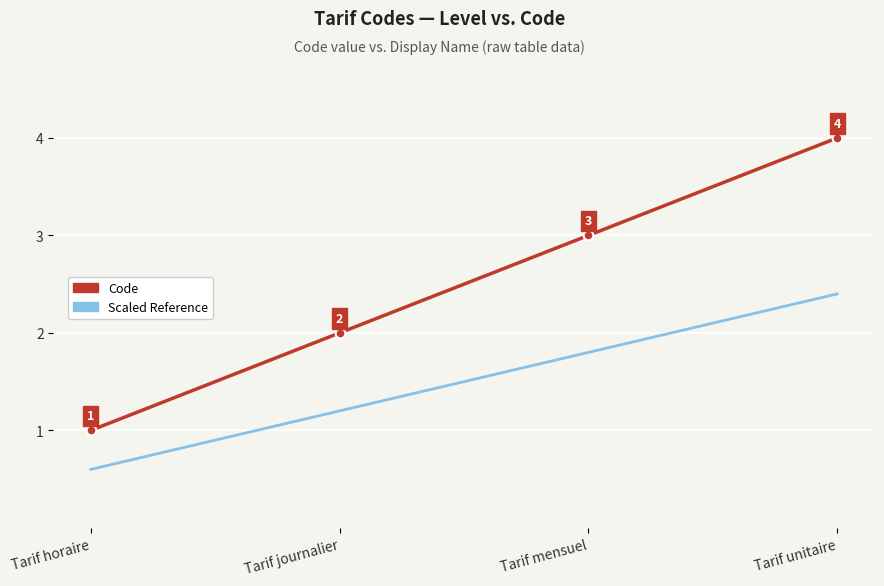

Where does the Scaled Reference series first go above 1?

Tarif journalier